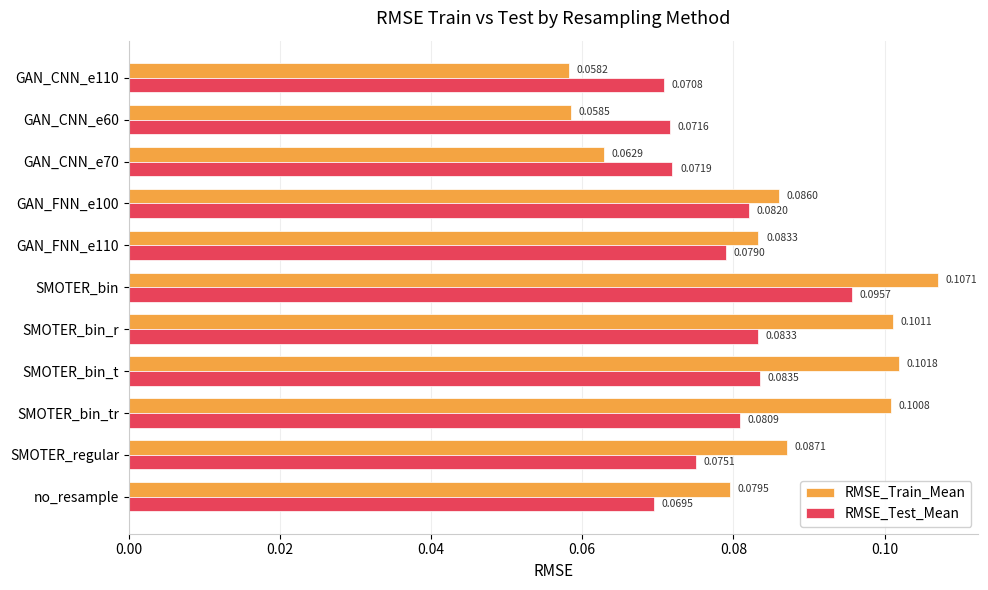

Which series has the largest range (max minus min)?

RMSE_Train_Mean